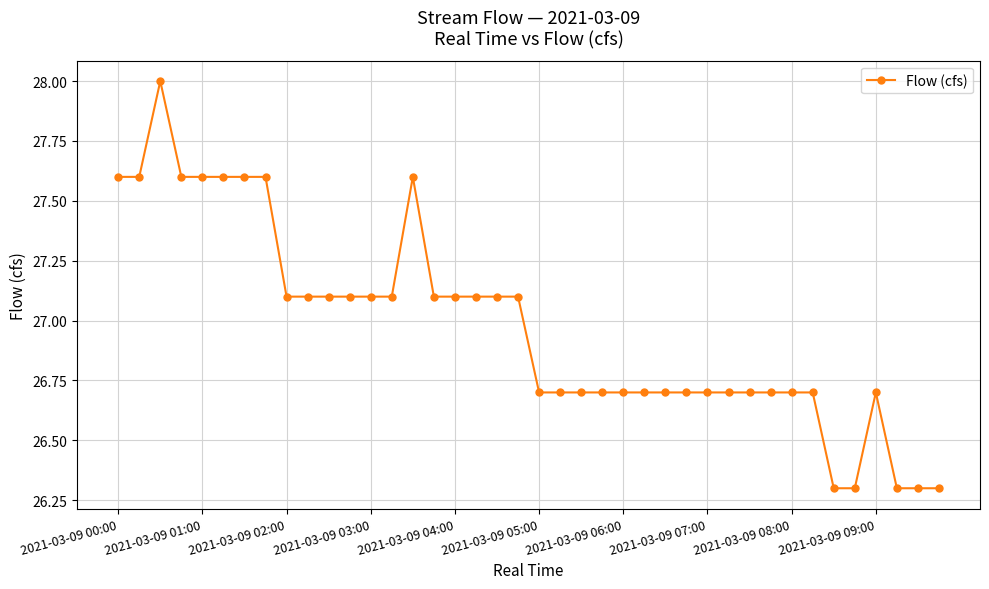

What is the value of the 33rd point from the left?

26.7